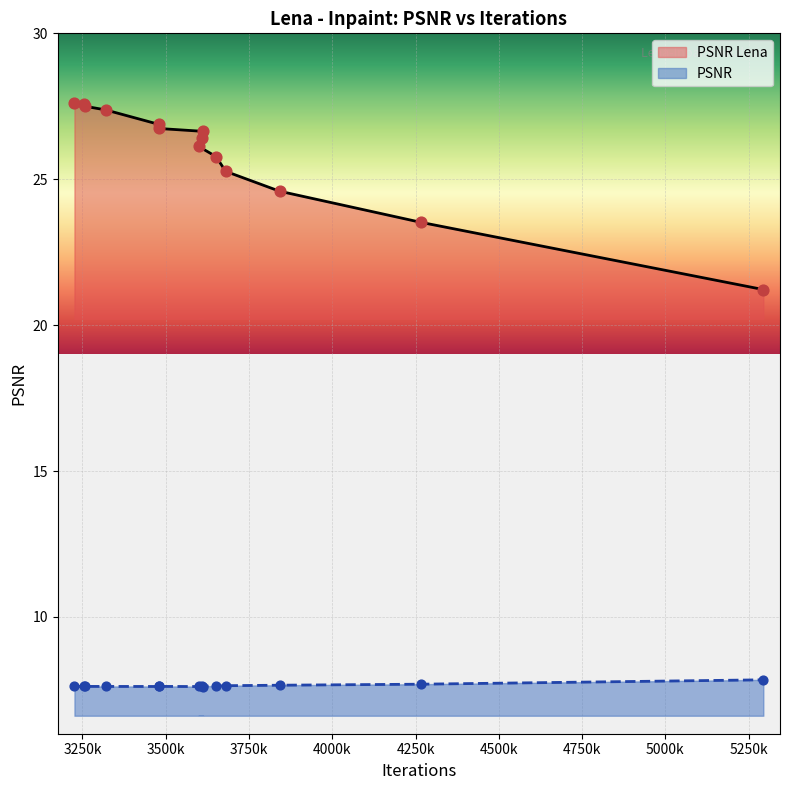

Which series reaches the maximum Y coordinate?

PSNR Lena